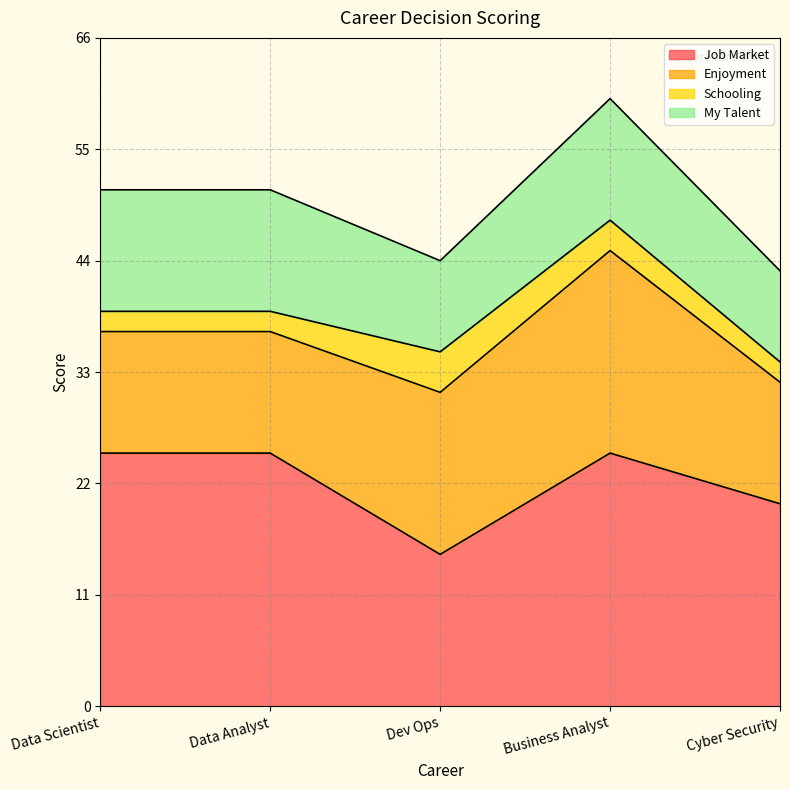

True or false: My Talent has more than 1 points higher than both neighbors.

False